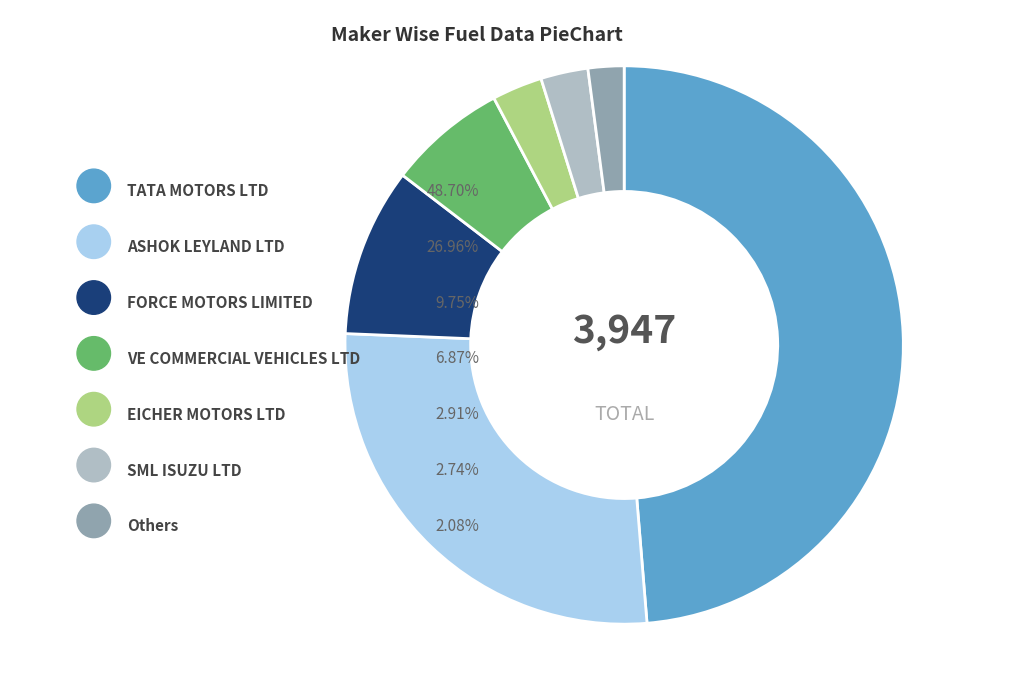

Which has a higher value, FORCE MOTORS LIMITED or VE COMMERCIAL VEHICLES LTD?

FORCE MOTORS LIMITED